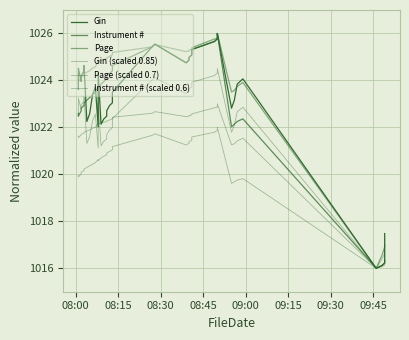

True or false: Gin and Gin (scaled 0.85) cross at least once.

False